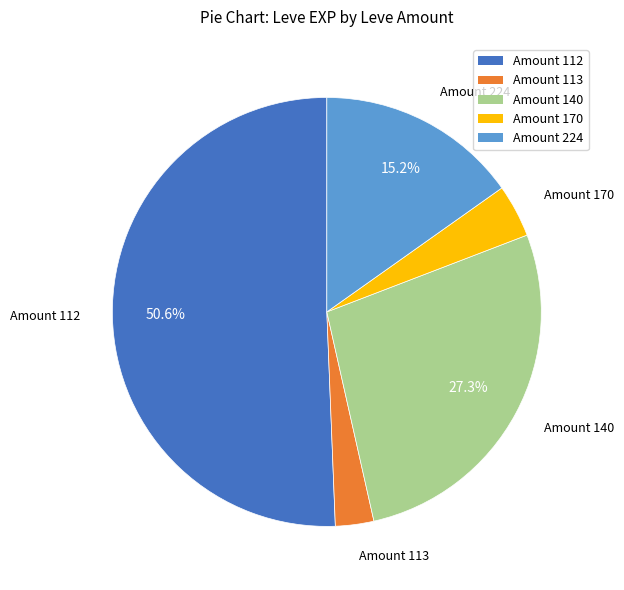

Is there a majority slice in this chart?

Yes